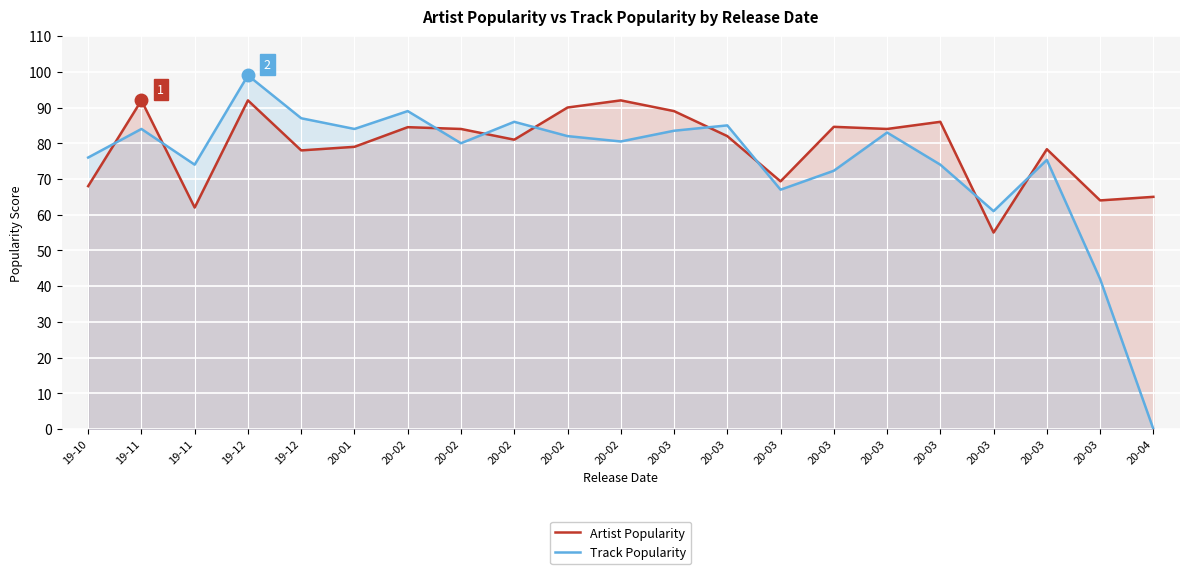

Reading right to left, extract all data points from this chart.

Artist Popularity: 20-04=65.0	20-03=64.0	20-03=78.3	20-03=55.0	20-03=86.0	20-03=84.0	20-03=84.6	20-03=69.3	20-03=82.0	20-03=89.0	20-02=92.0	20-02=90.0	20-02=81.0	20-02=84.0	20-02=84.5	20-01=79.0	19-12=78.0	19-12=92.0	19-11=62.0	19-11=92.0	19-10=68.0
Track Popularity: 20-04=0.0	20-03=42.0	20-03=75.3	20-03=61.0	20-03=74.0	20-03=83.0	20-03=72.3	20-03=67.0	20-03=85.0	20-03=83.5	20-02=80.5	20-02=82.0	20-02=86.0	20-02=80.0	20-02=89.0	20-01=84.0	19-12=87.0	19-12=99.0	19-11=74.0	19-11=84.0	19-10=76.0